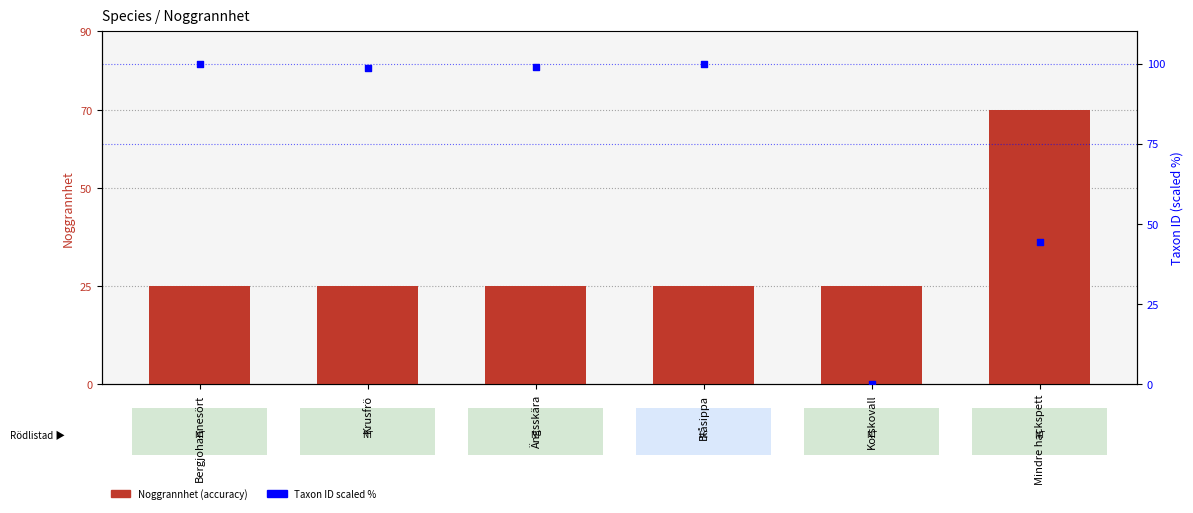

What are all the series names shown in the legend?

Noggrannhet, Taxon ID (scaled %)